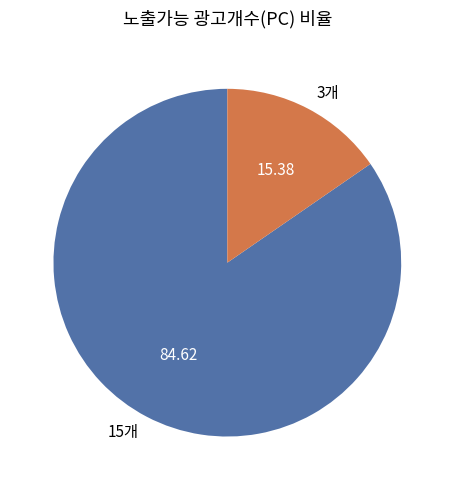

Is 15개 the majority of the pie?

Yes